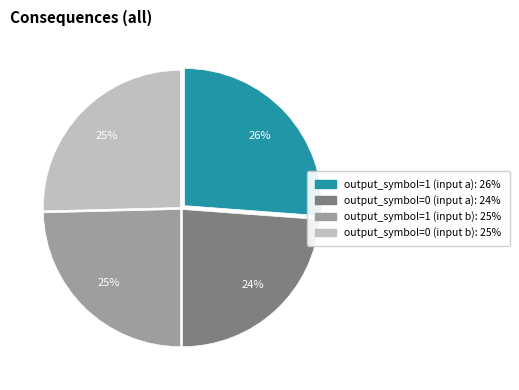

Is there a majority slice in this chart?

No